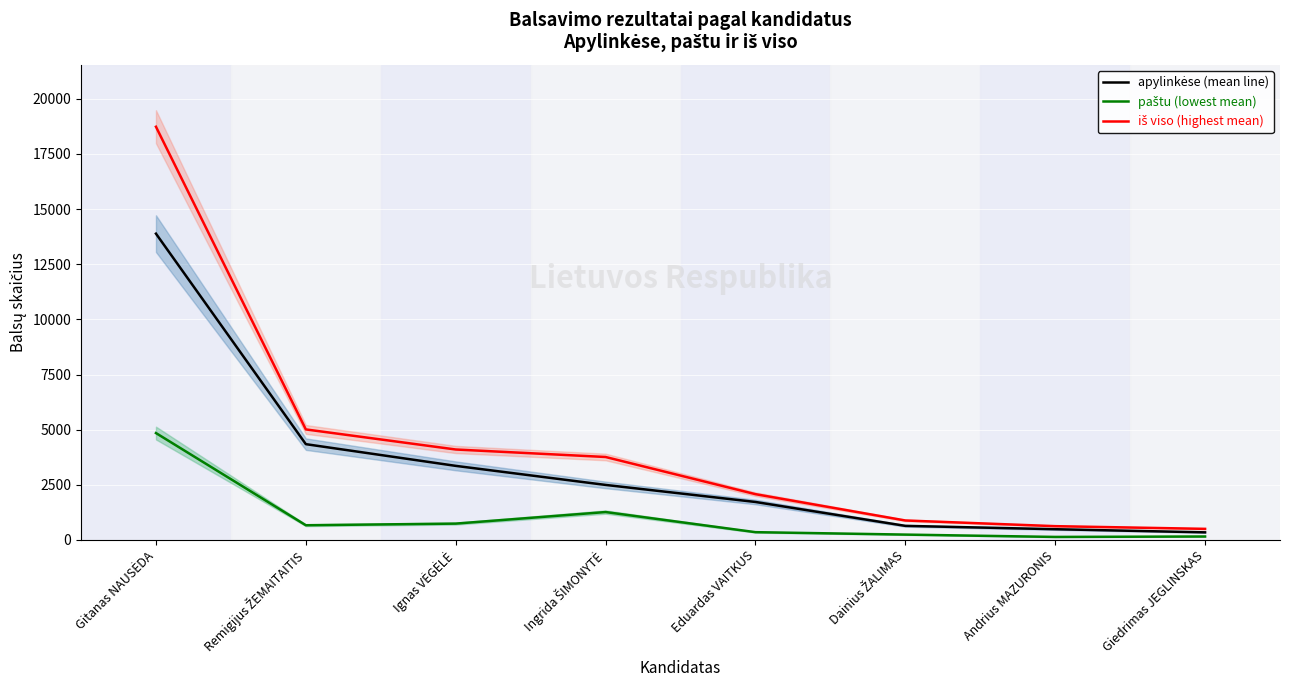

What is the total value across all series at Giedrimas JEGLINSKAS?

1008